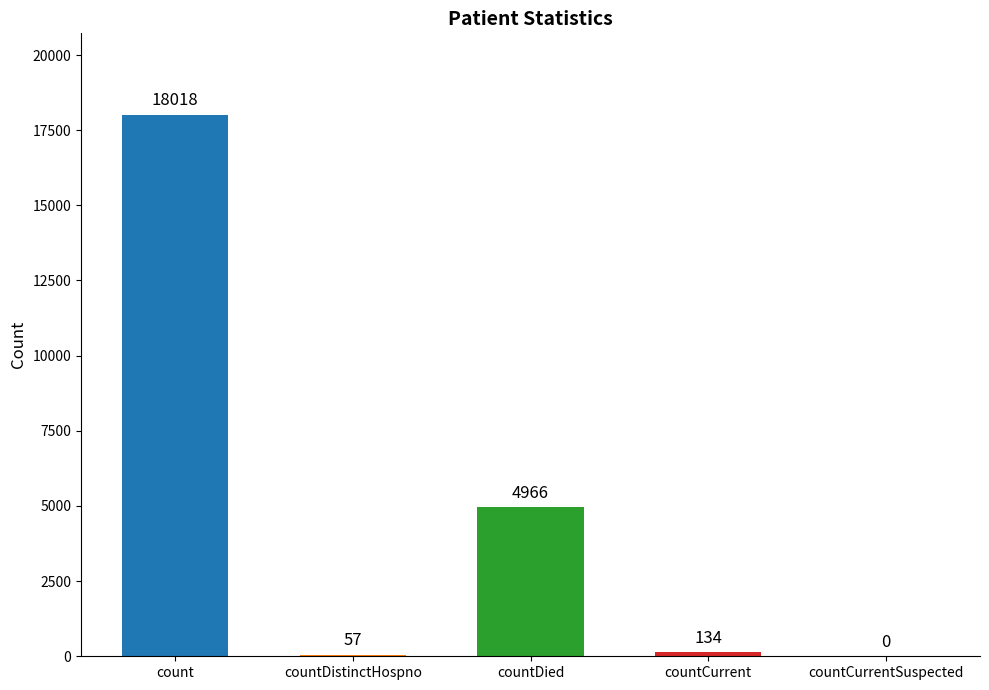

Are the bars horizontal?

No